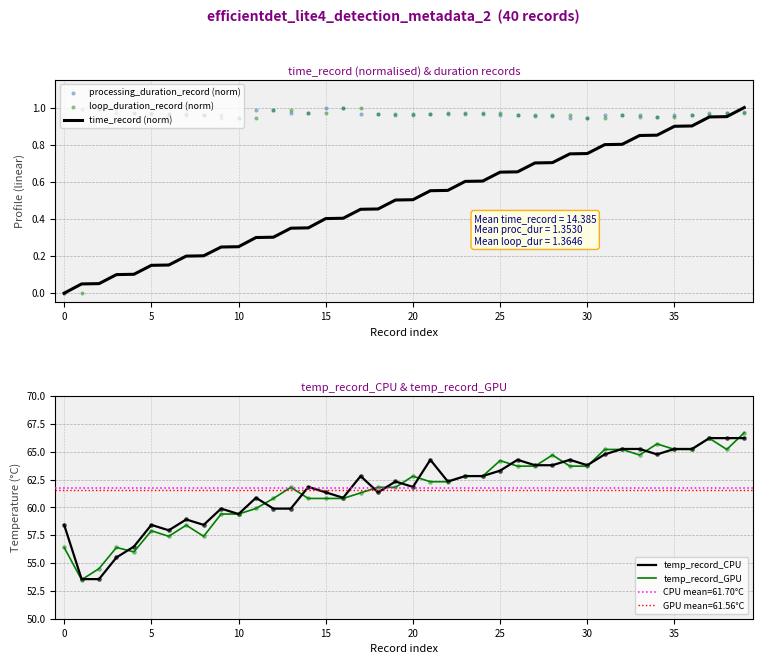

Which series has the largest total across all categories?

temp_record_CPU